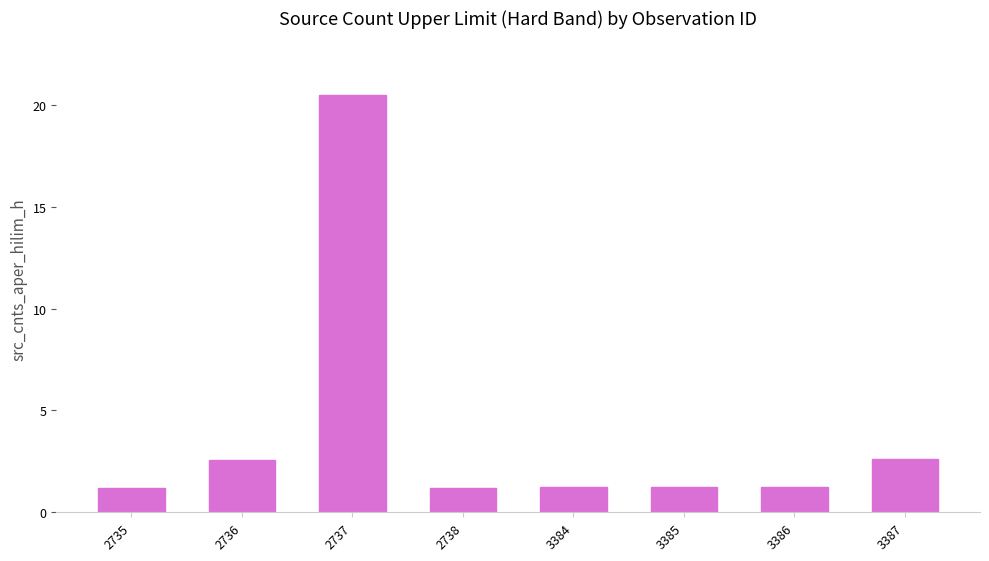

Approximately how many times larger is the value at 2735 compared to 3384?

1.0